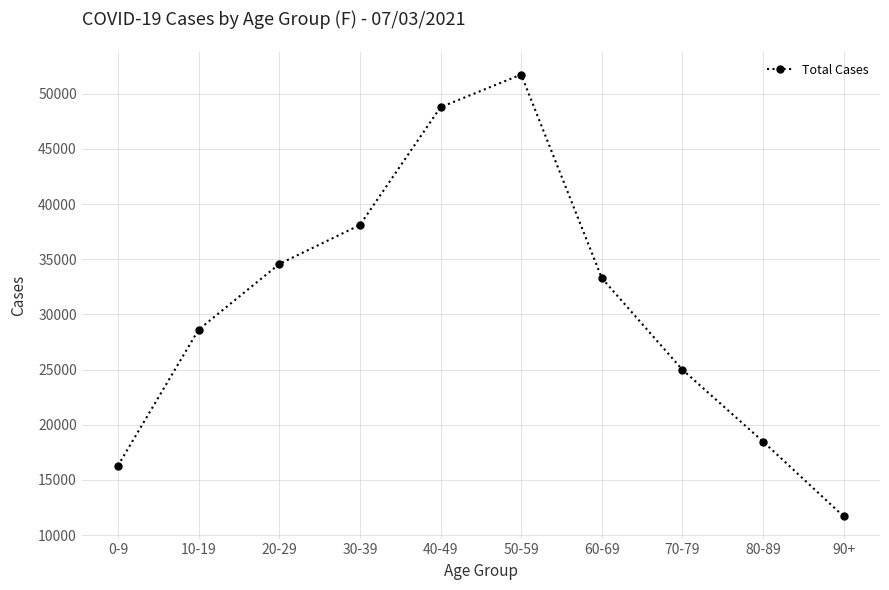

How many values are below 33287?

5